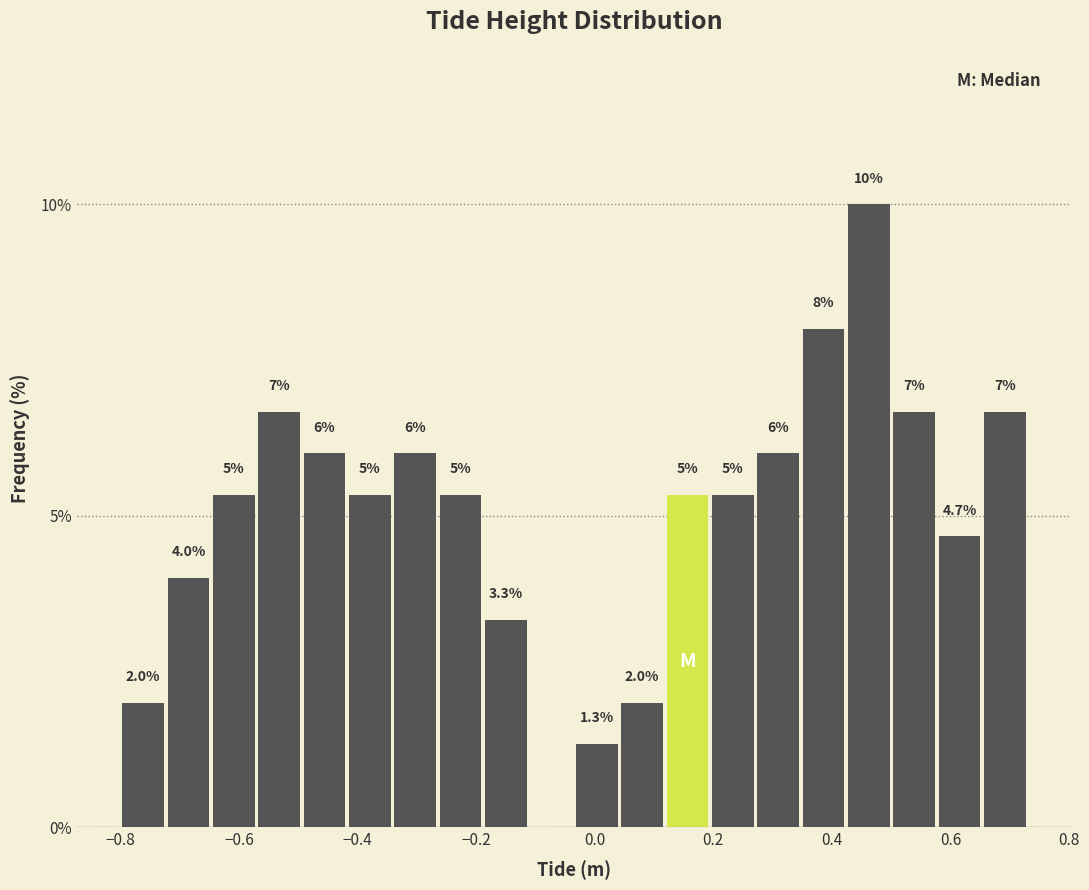

Read against the x-axis, roughly where is the centre of the tallest bar?

0.46